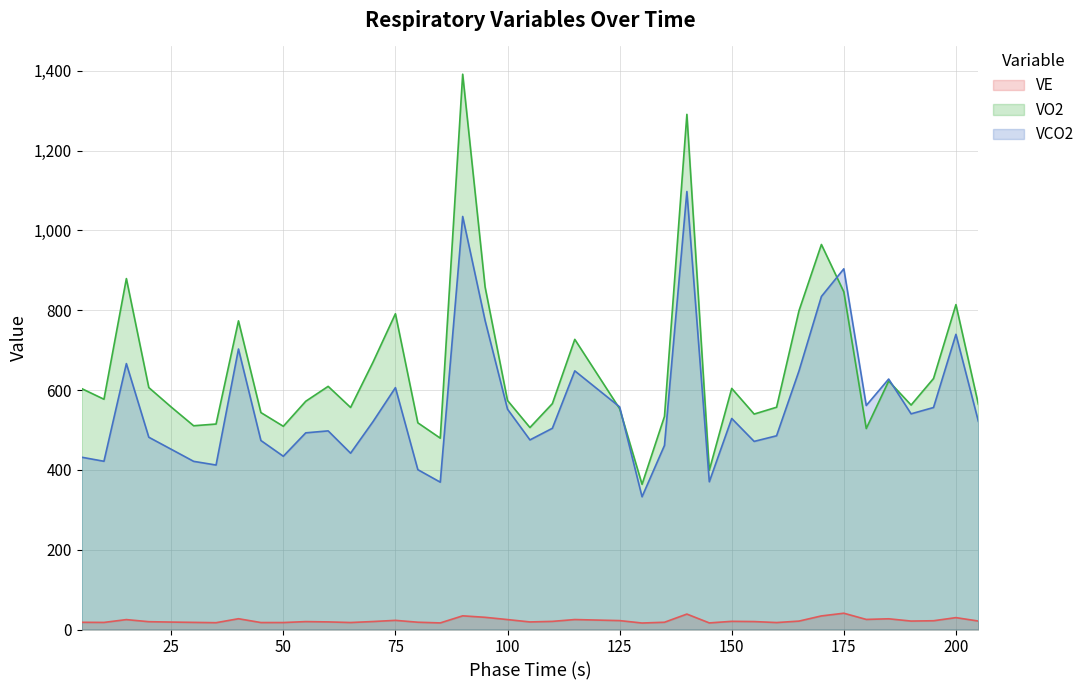

Does the chart display data point markers on the line(s)?

No